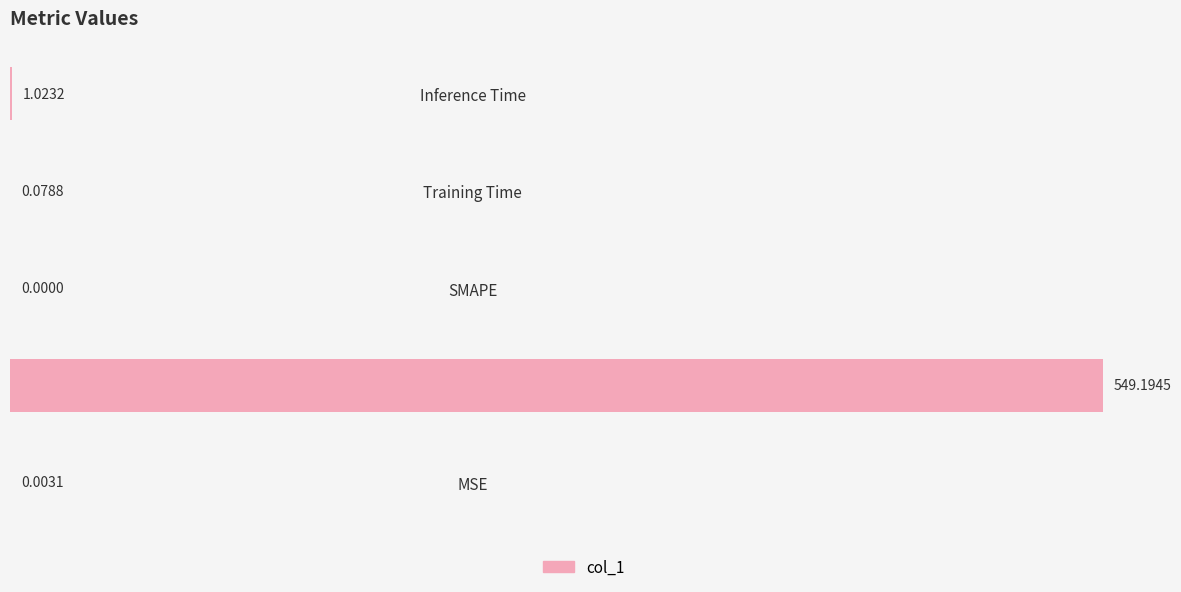

At which label is the value closest to 274?

Inference Time